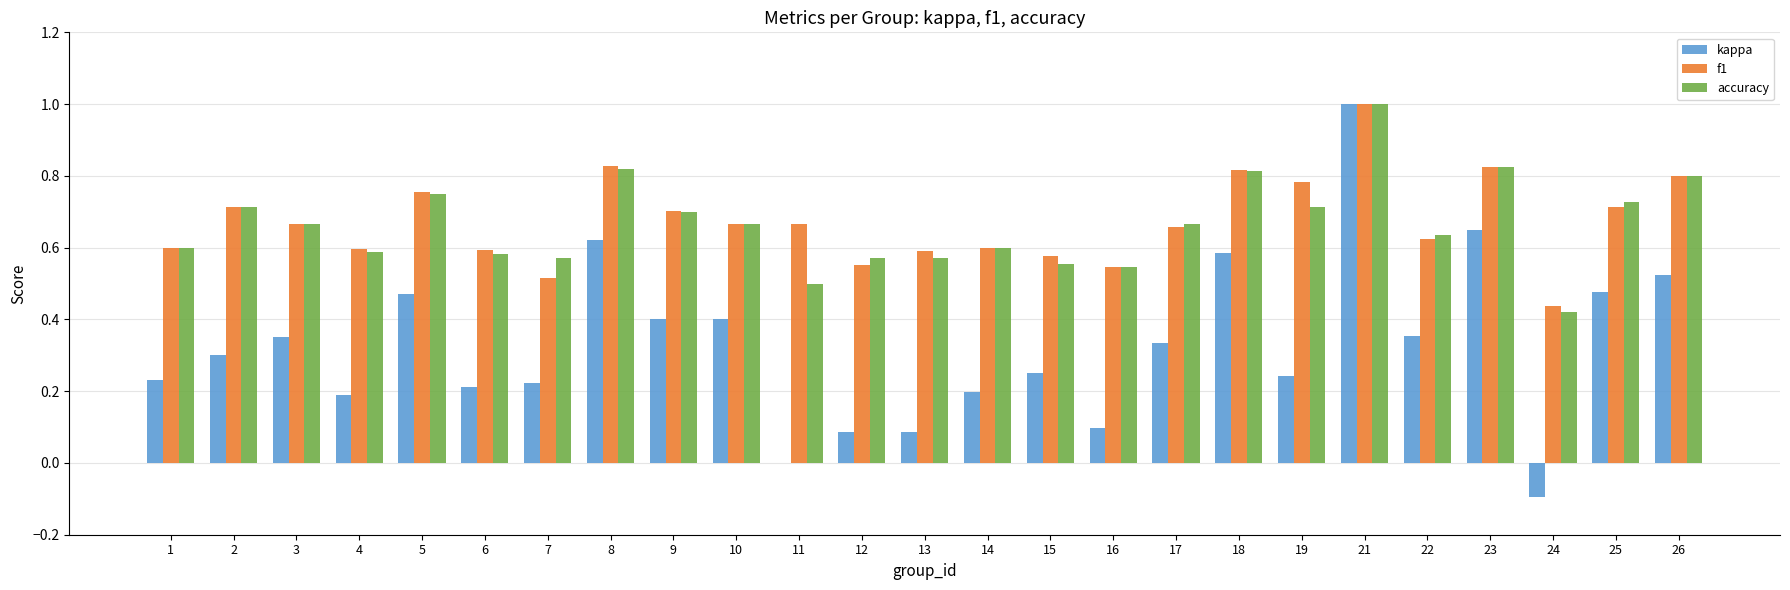

Which series changed the most between 9 and 11?

kappa